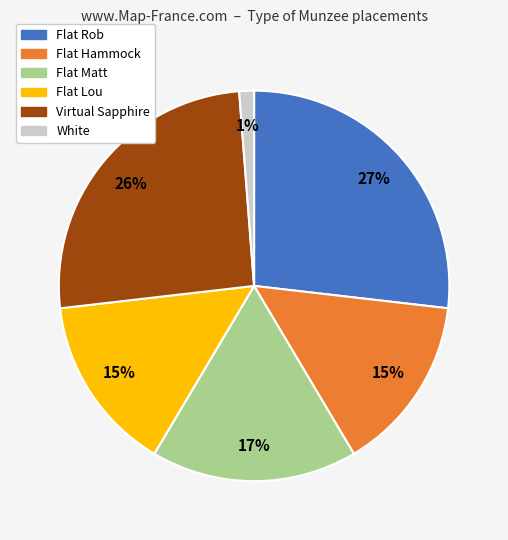

How many segments does this pie chart have?

6